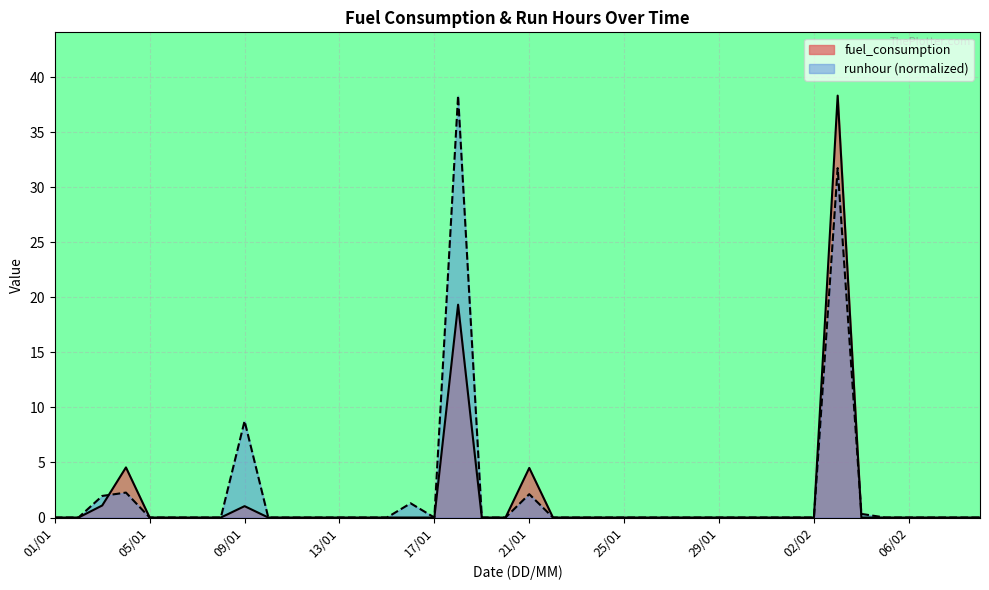

What is the total value across all series at 18/01?

57.6